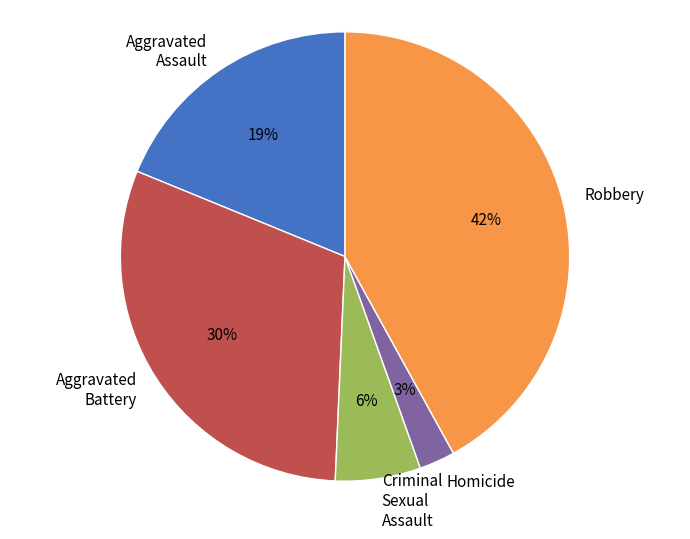

To the nearest percent, what is the difference between the Robbery and Criminal Sexual Assault slice percentages?

36%